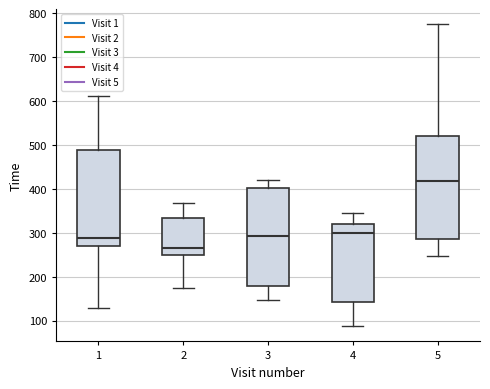

Reading left to right, read every box against the y-axis: the position of its median line, the range the box covers, and the ends of its whiskers. The values are not printed on the chart, so give them approximately, as read against the axis.

1: median 290, box 270 to 490, whiskers 130 to 610
2: median 270, box 250 to 330, whiskers 170 to 370
3: median 290, box 180 to 400, whiskers 150 to 420
4: median 300, box 140 to 320, whiskers 90 to 350
5: median 420, box 290 to 520, whiskers 250 to 780